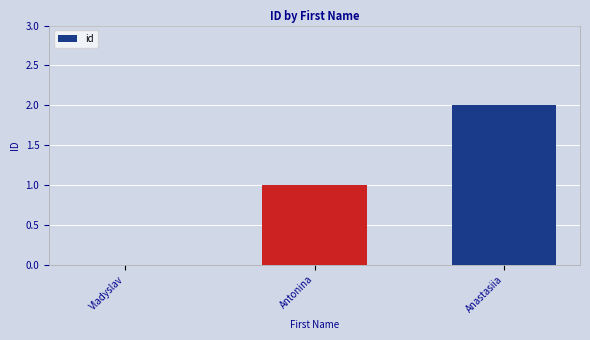

What is the change in value from Vladyslav to Anastasiia?

+2